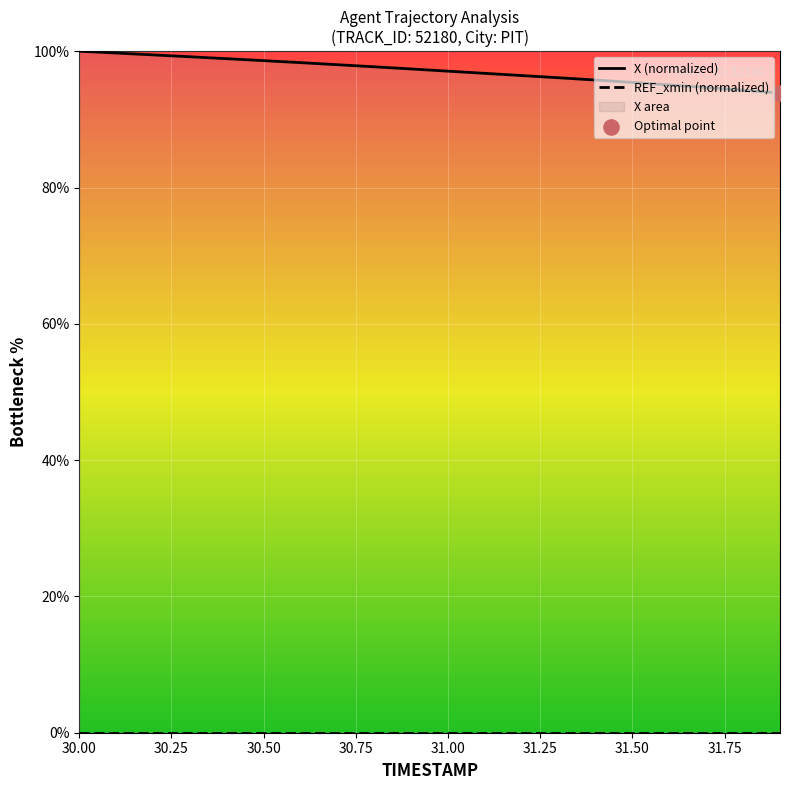

Approximately how many times larger is the value at 31.9 compared to 30.6?

1.0